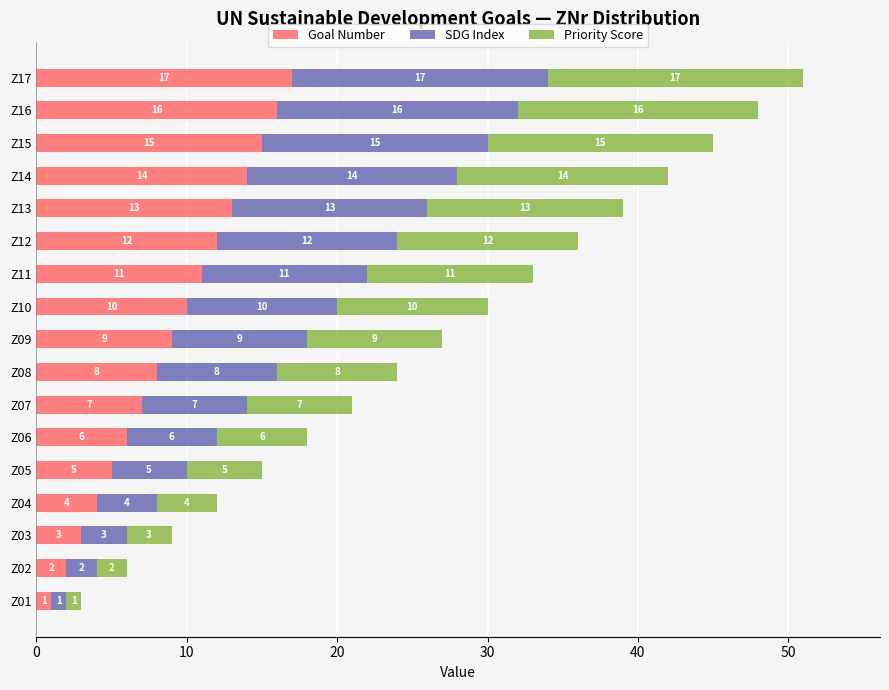

At which category is the sum across all series the highest?

Z17